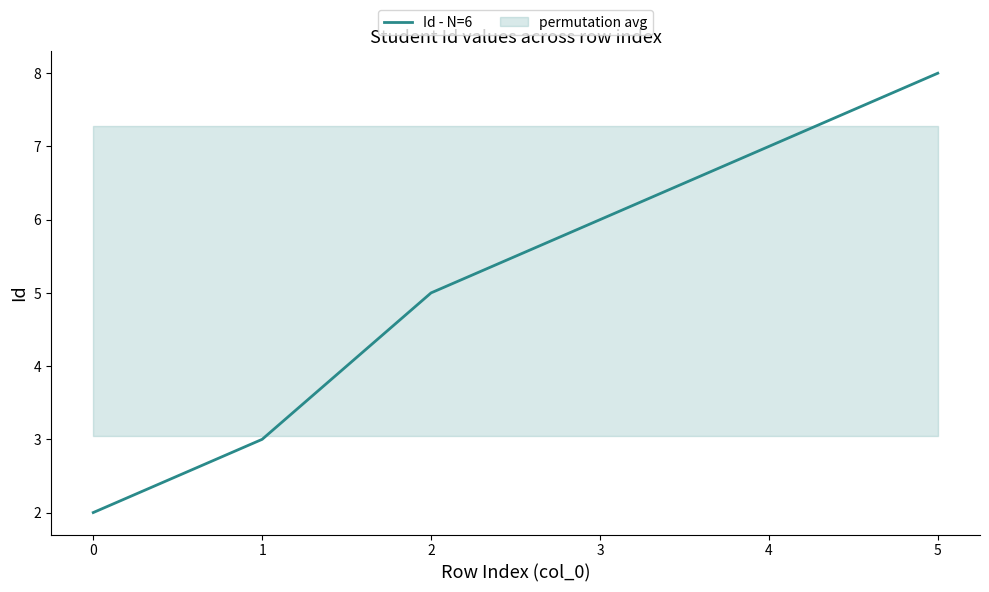

List the labels in order of Id - N=6 value, largest first.

5, 4, 3, 2, 1, 0